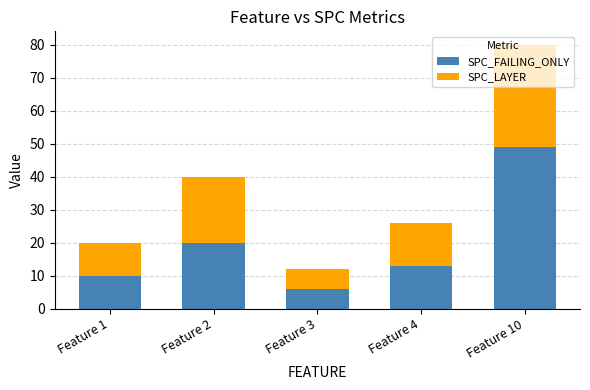

What is the value of the SPC_FAILING_ONLY bar at the 1st from the left?

10